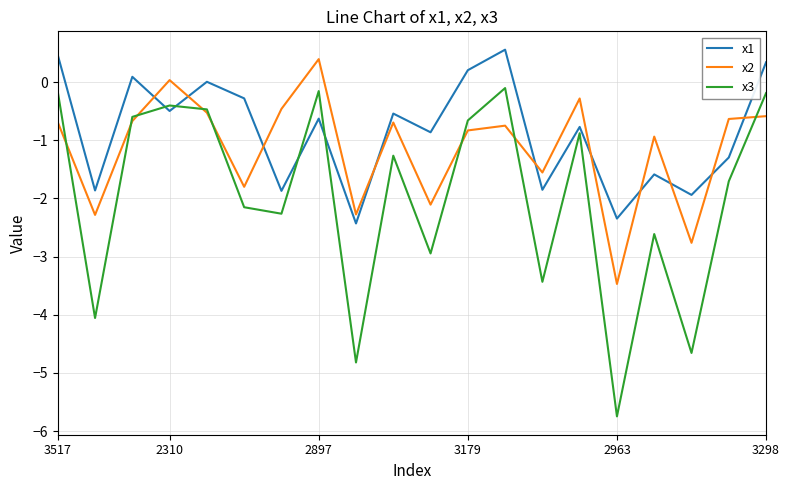

What is the greatest value displayed?

0.6